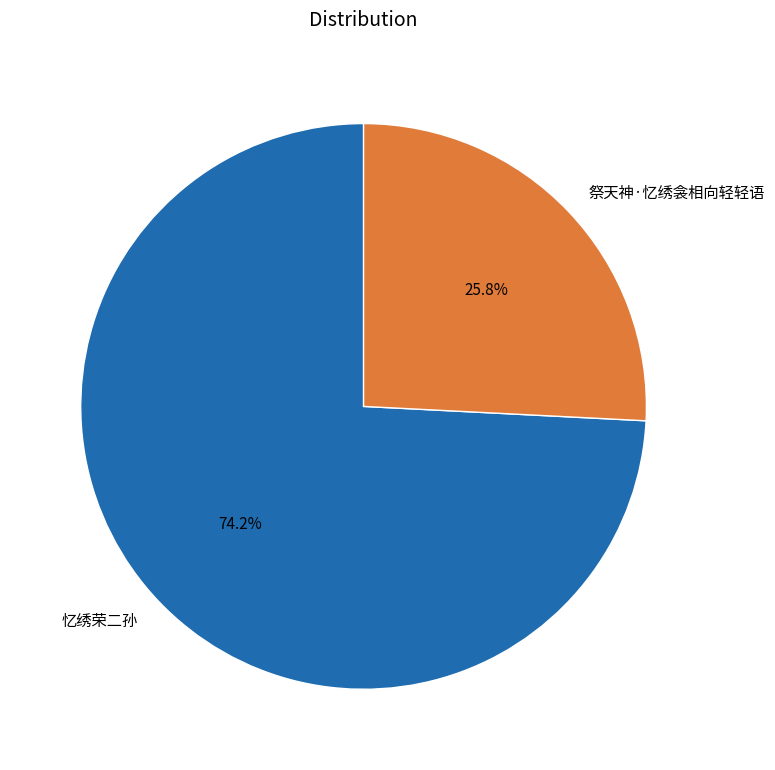

To the nearest percent, what portion does 祭天神·忆绣衾相向轻轻语 represent?

26%